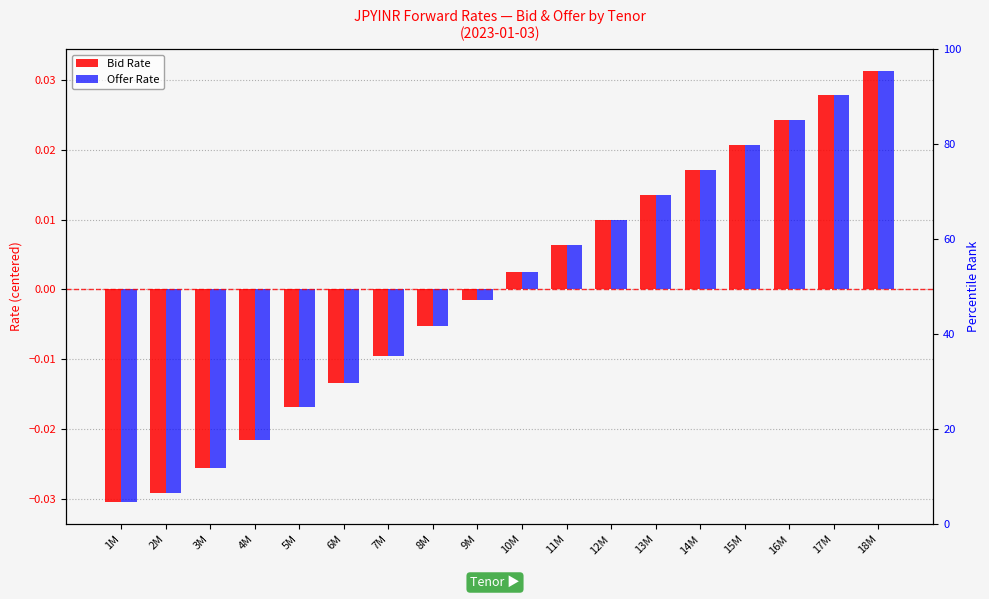

What is the difference between the second highest and second lowest values in the Offer Rate series?

0.1